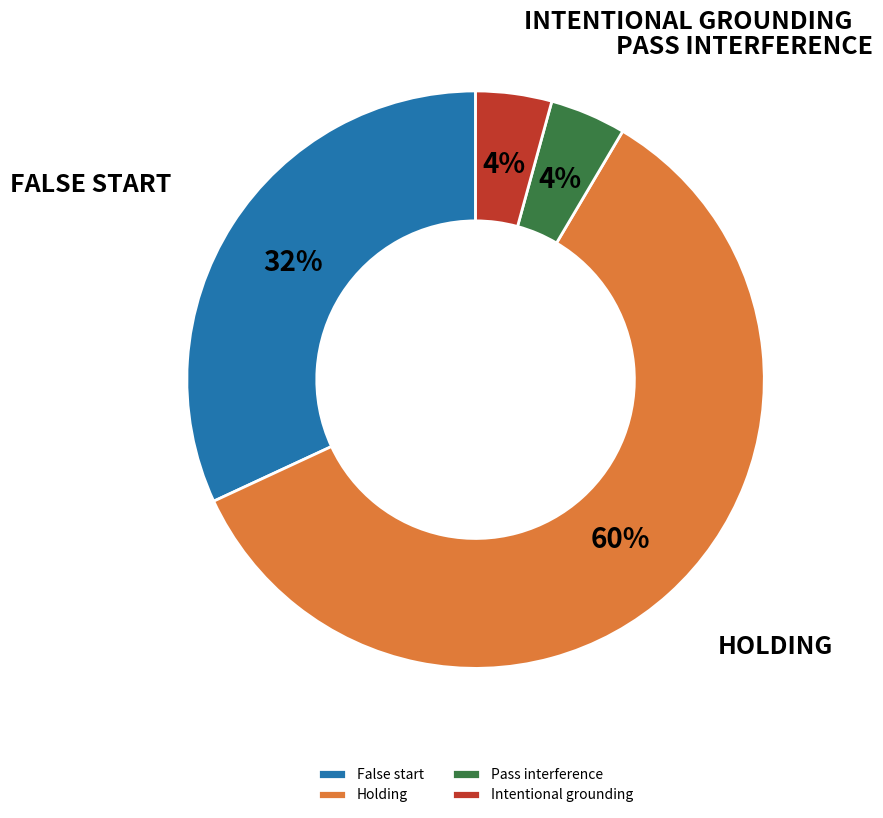

Count the number of slices in the pie.

4